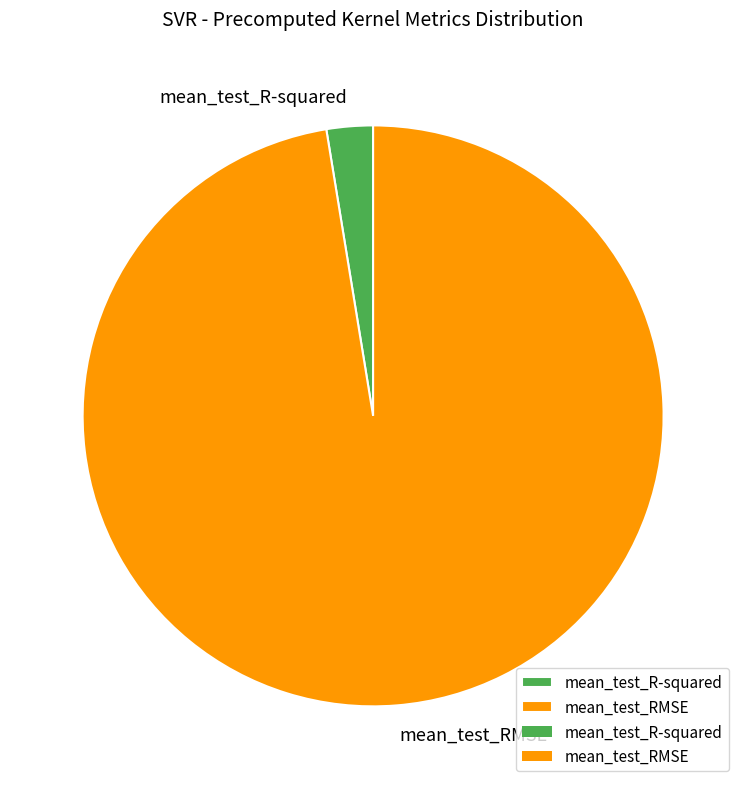

Between mean_test_RMSE and mean_test_R-squared, which is larger?

mean_test_RMSE